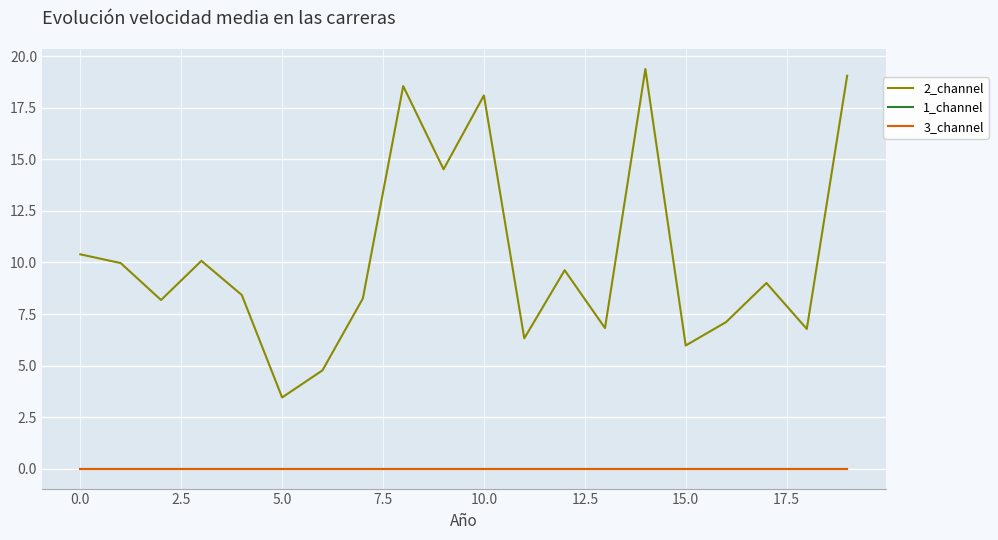

Is this an area chart (filled region under the line)?

No